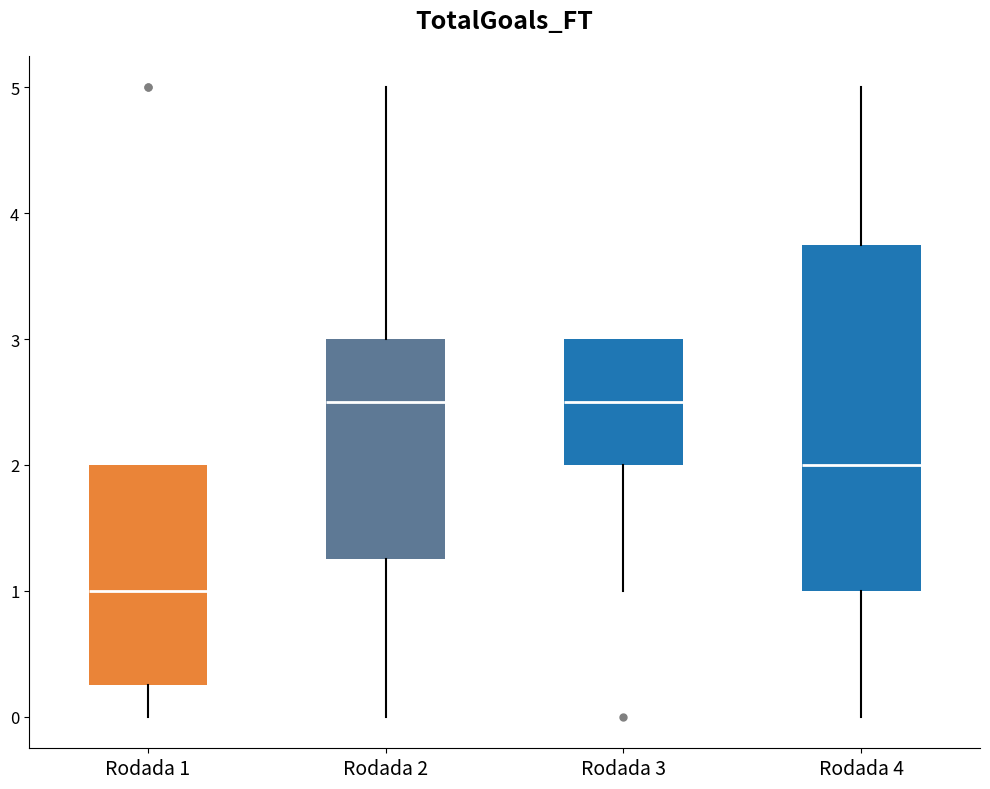

Comparing the boxes themselves (not the whiskers), which one is the tallest?

Rodada 4